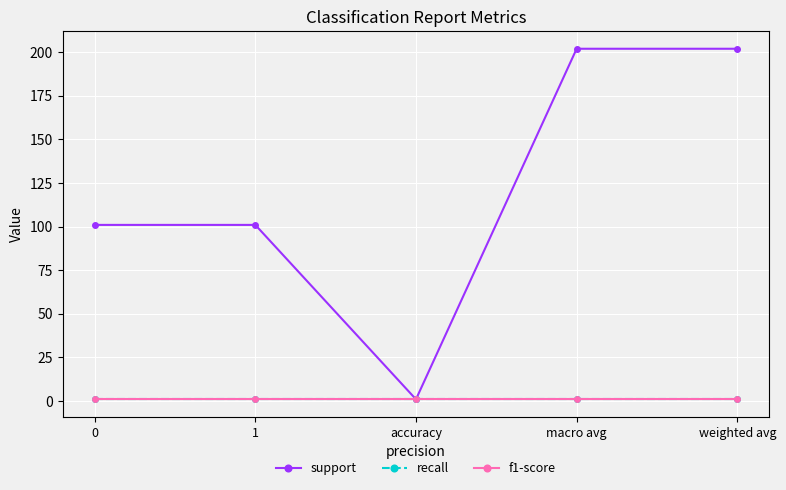

Is this an area chart (filled region under the line)?

No